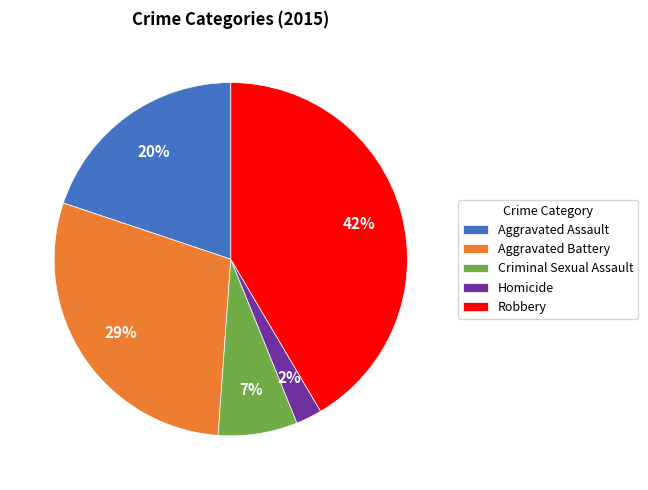

Does Criminal Sexual Assault account for over 50% of the chart?

No